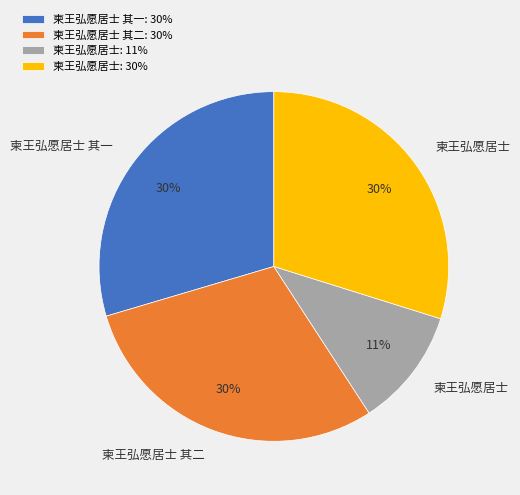

To the nearest percent, what percentage of the pie is 柬王弘愿居士 其一: 30%?

30%